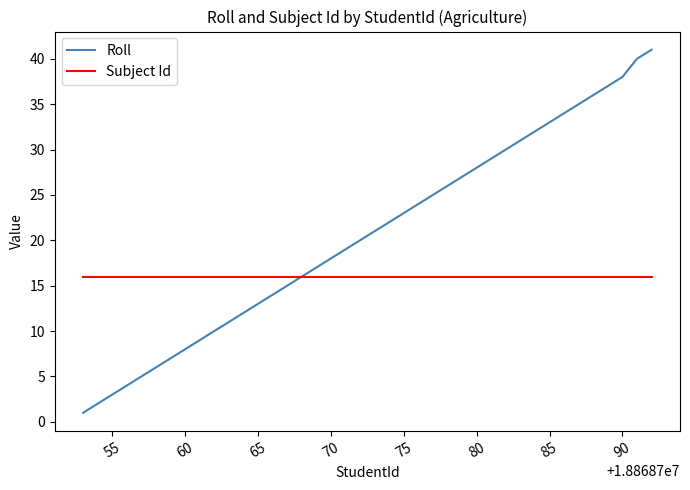

Which series has the largest total across all categories?

Roll